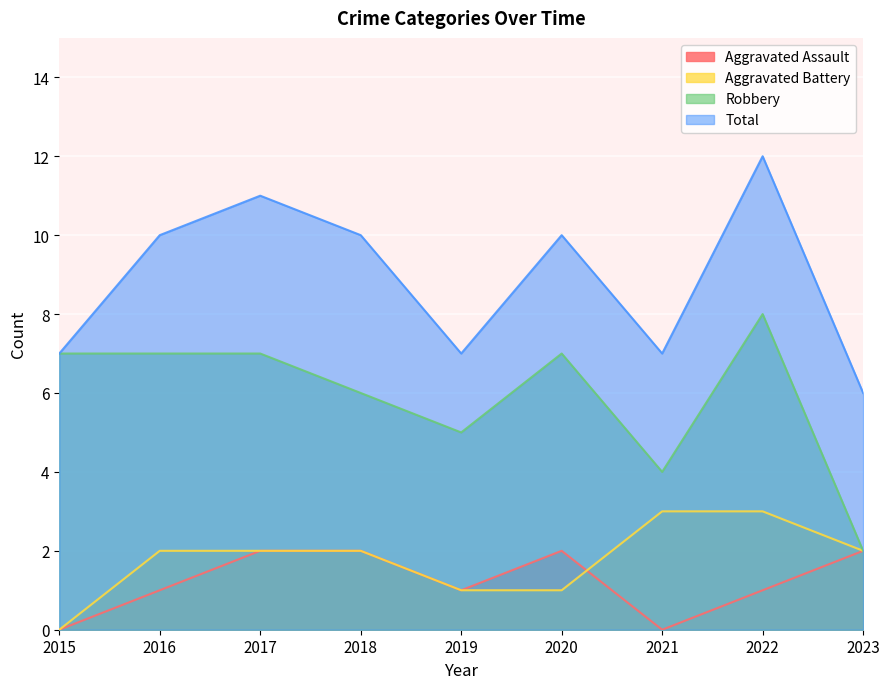

What is the difference between the maximum and minimum values in the Robbery series?

6